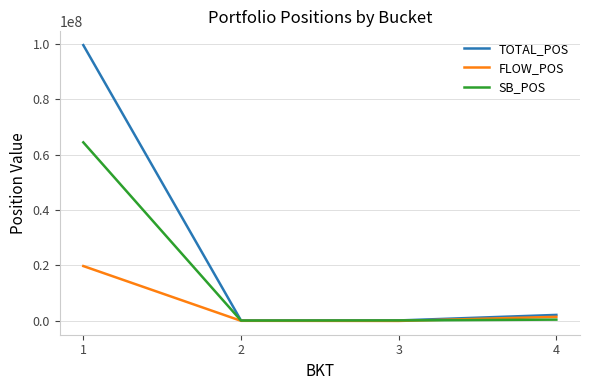

What is the difference between the maximum and minimum values in the SB_POS series?

64278638.0